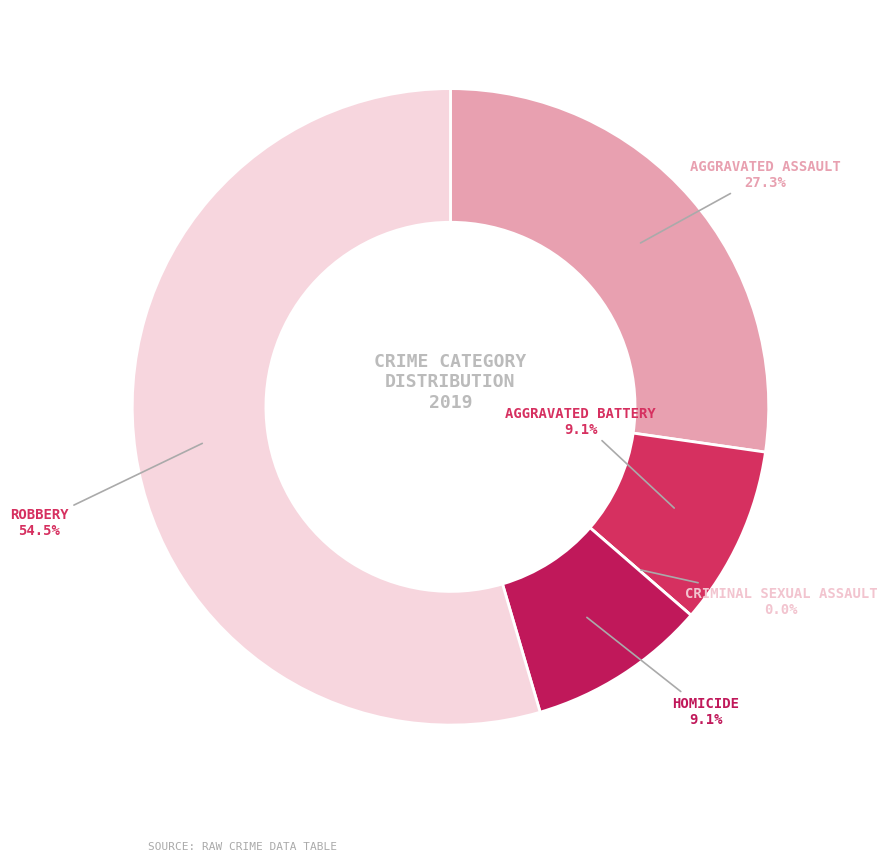

What is the change in value from Aggravated Assault to Criminal Sexual Assault?

-3